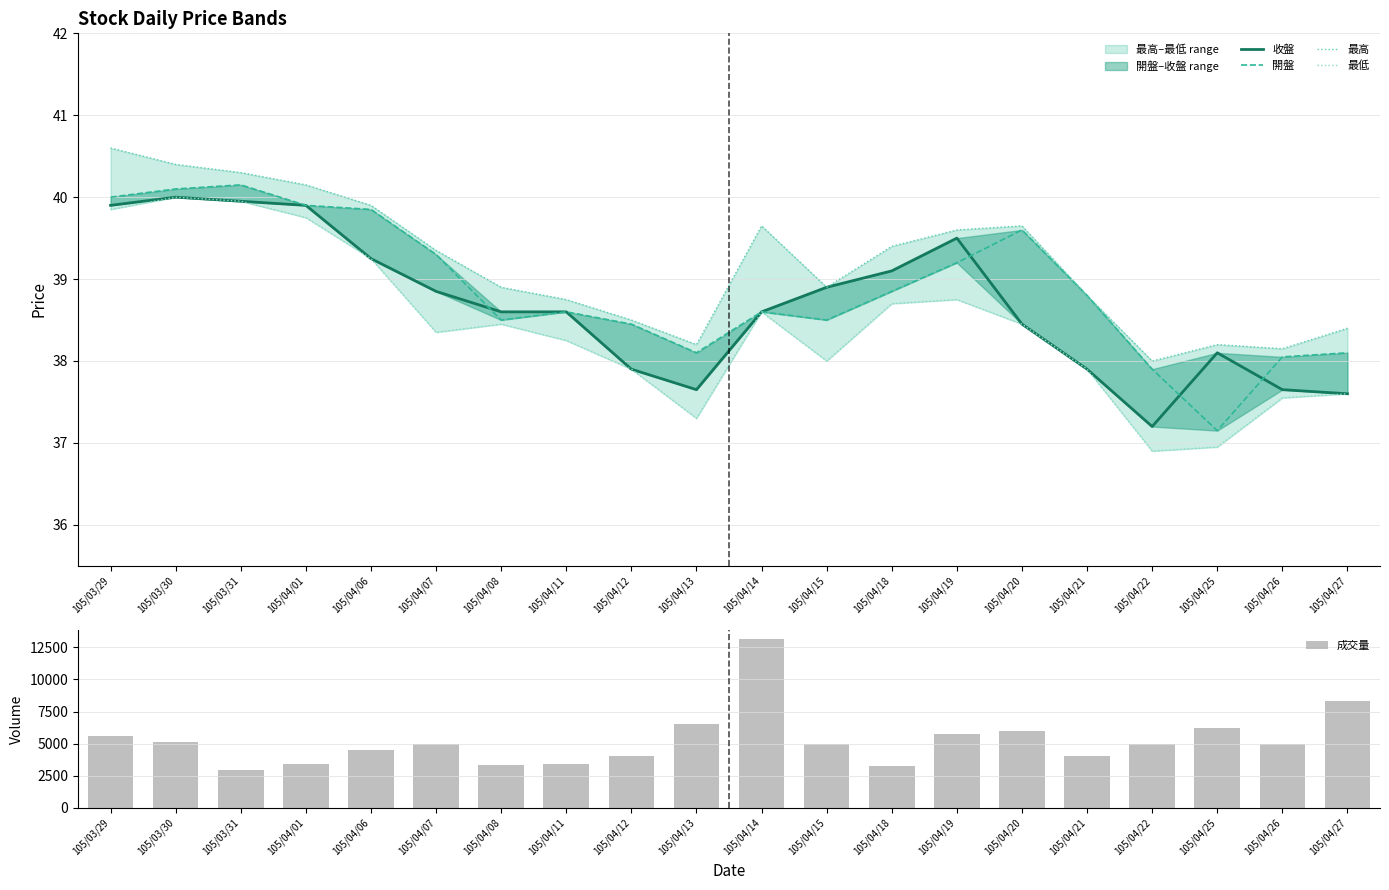

At which label does 最高 first exceed 39?

105/03/29